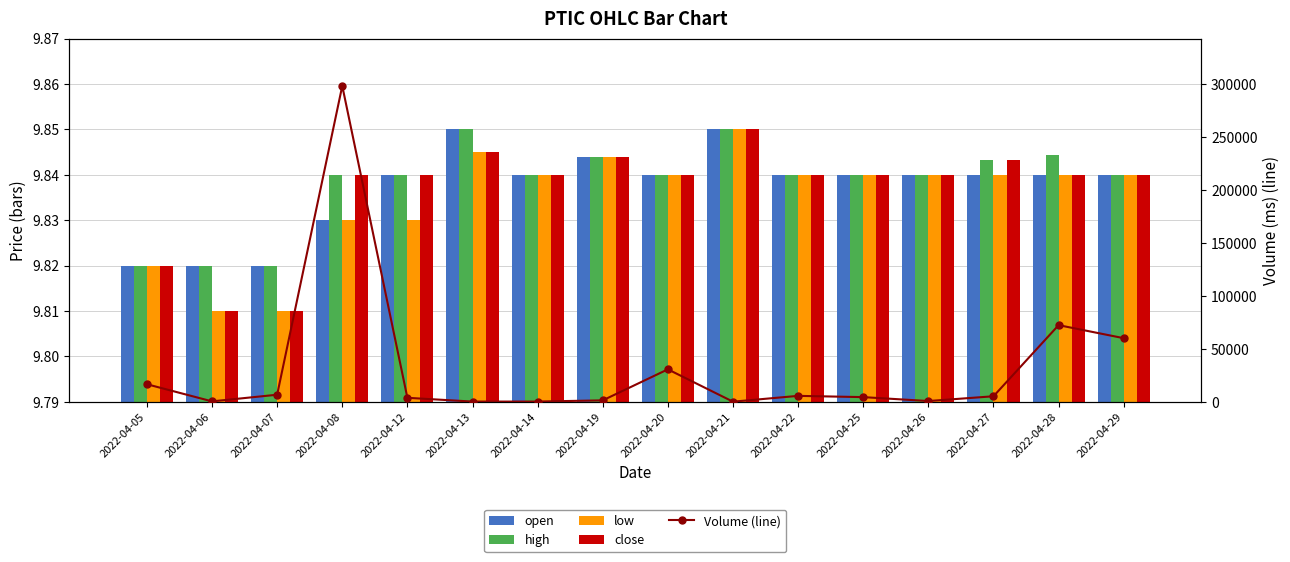

What are all the series names shown in the legend?

open, high, low, close, Volume (line)